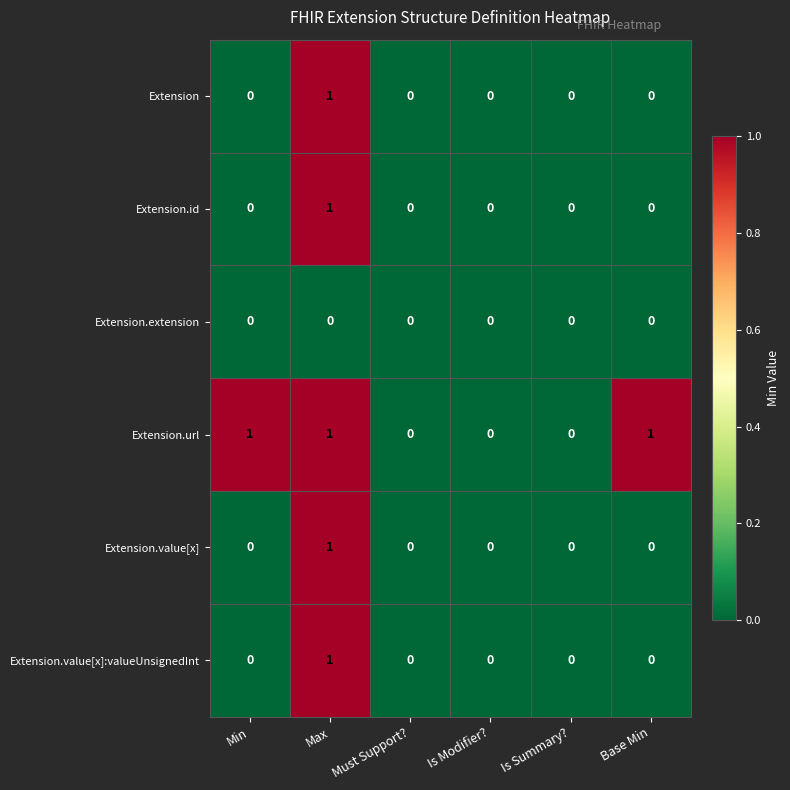

How many series are shown in this chart?

6